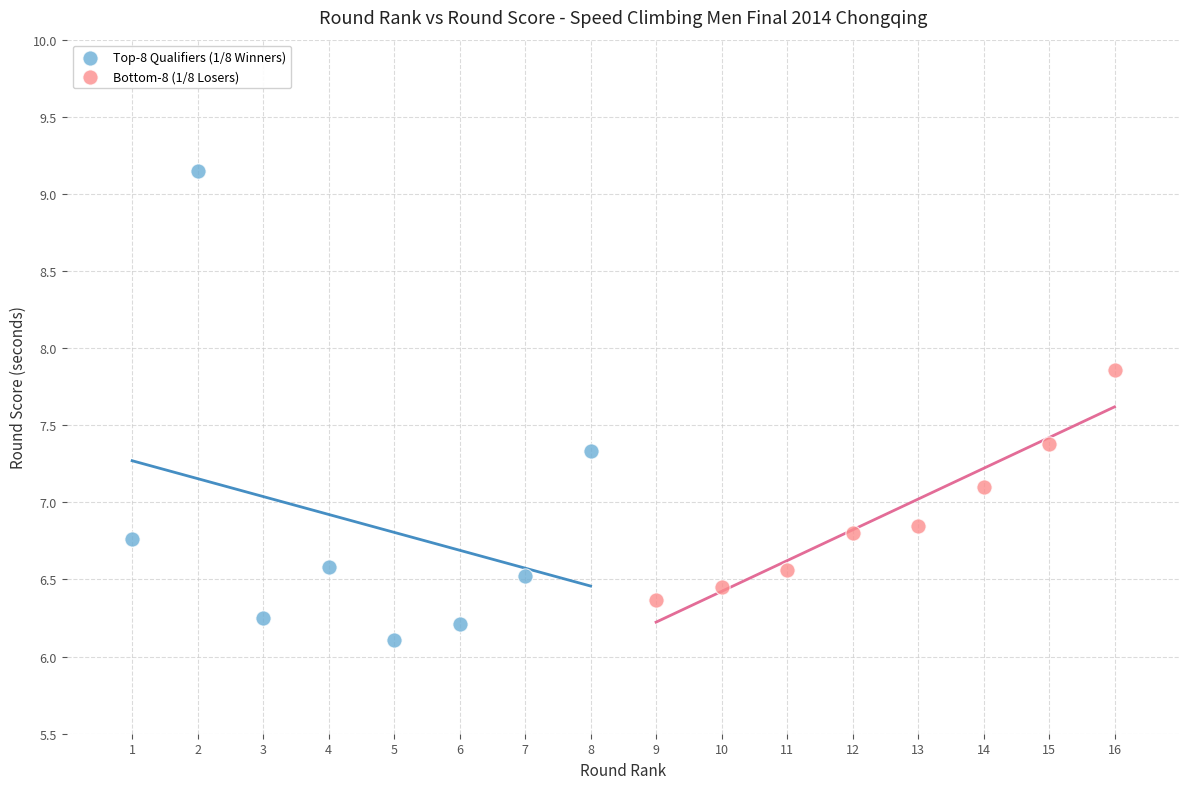

Which series contains the highest Y value?

Top-8 Qualifiers (1/8 Winners)